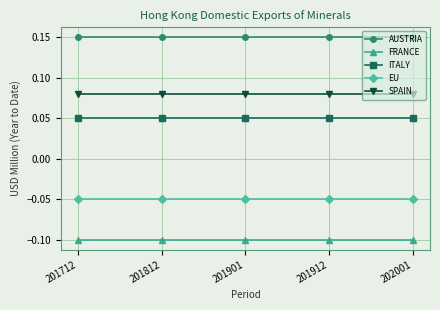

At how many categories does at least one series exceed 0?

5